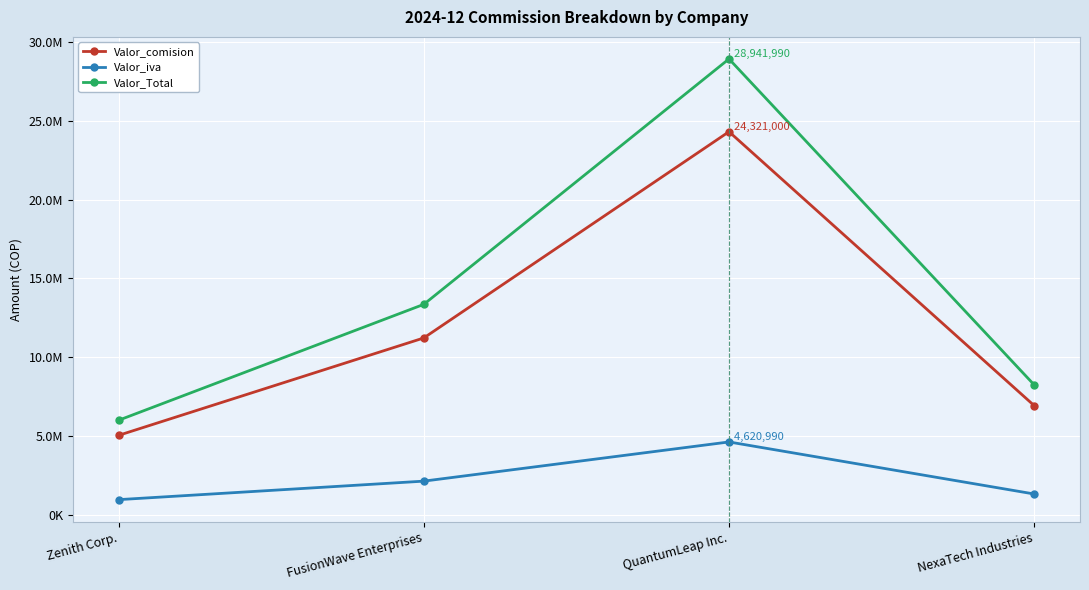

True or false: Valor_comision and Valor_Total intersect in this chart.

False